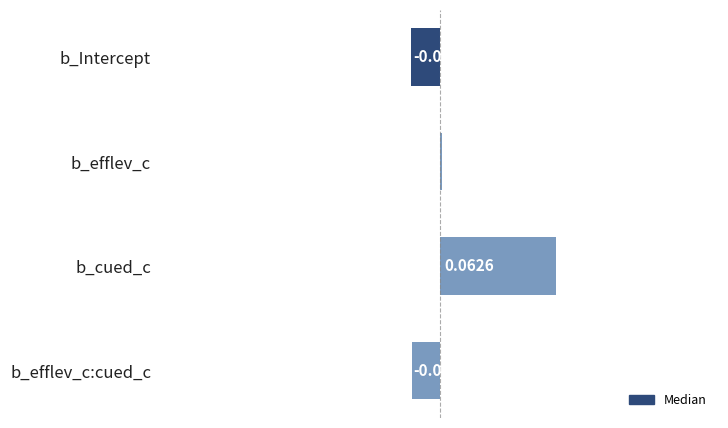

Where is the data nearest to the value 0?

b_efflev_c